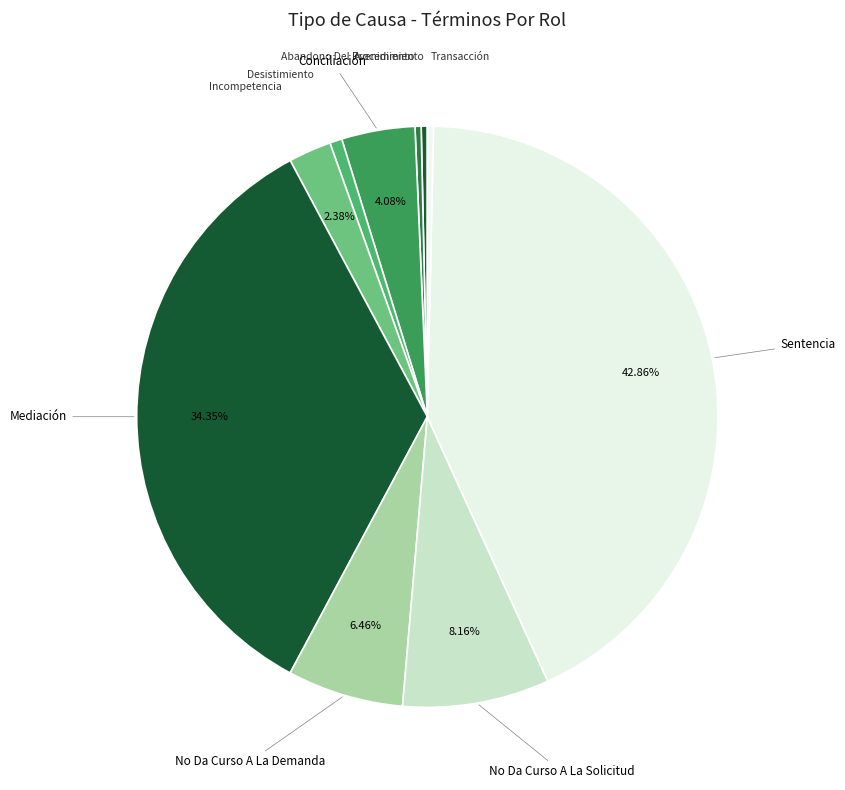

What is the smallest slice in the pie chart?

Abandono Del Procedimiento